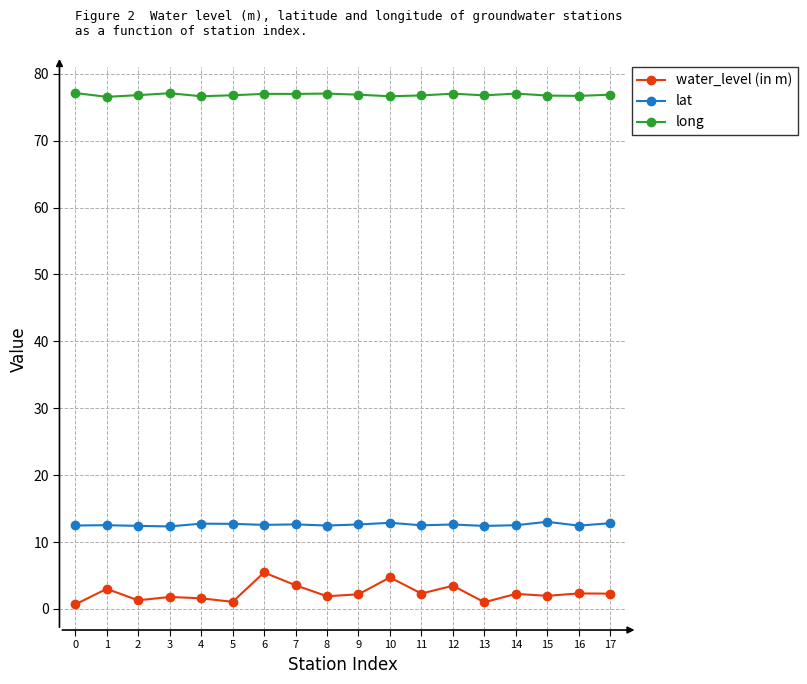

What is the spread (max minus min) of values at 16?

74.4